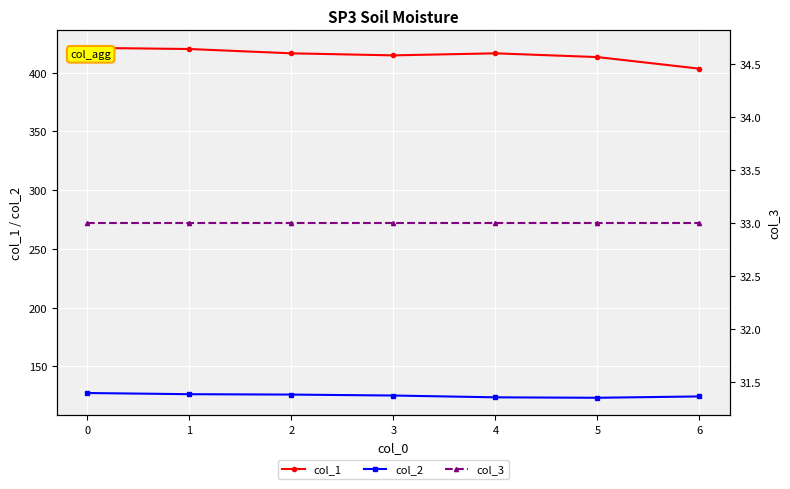

At how many categories does at least one series exceed 175?

7